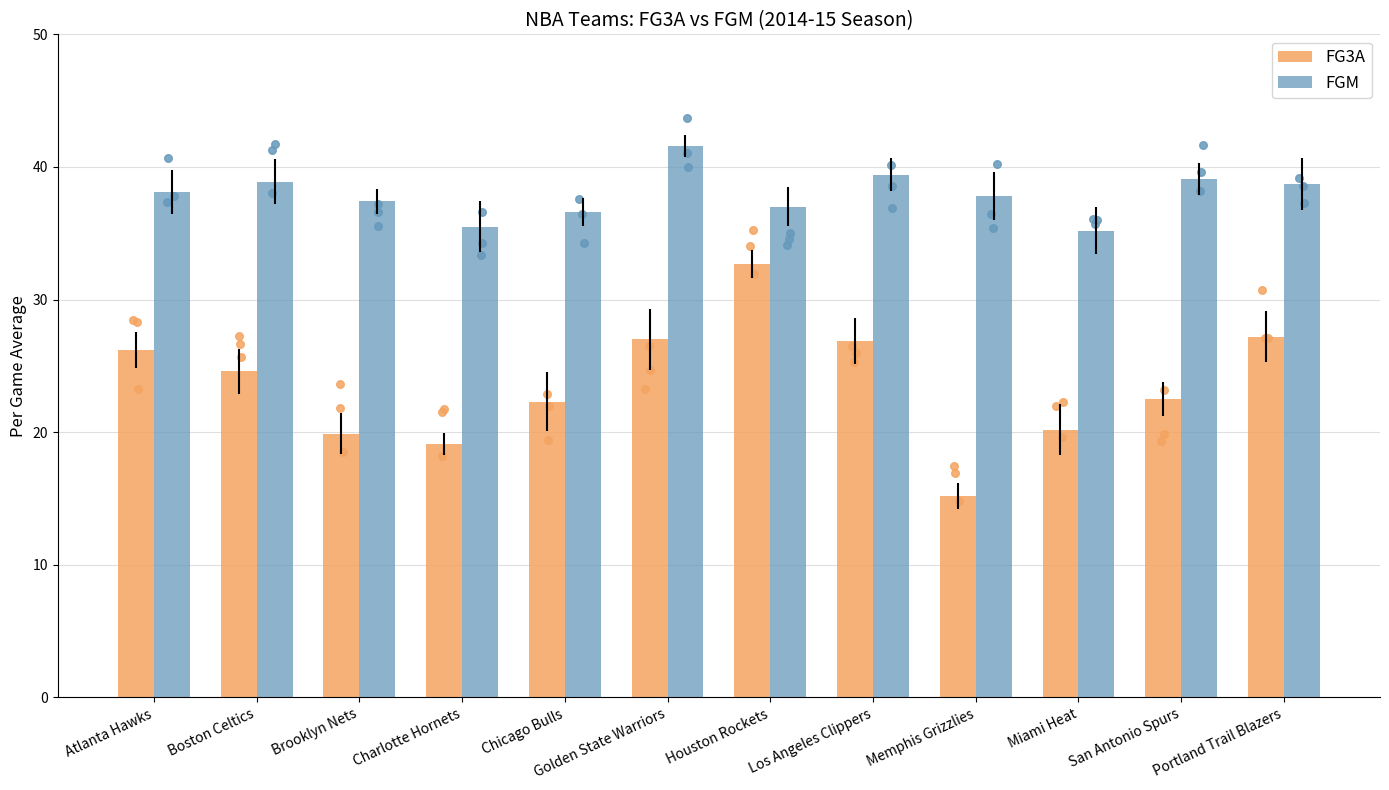

Which series contains the highest Y value?

FGM